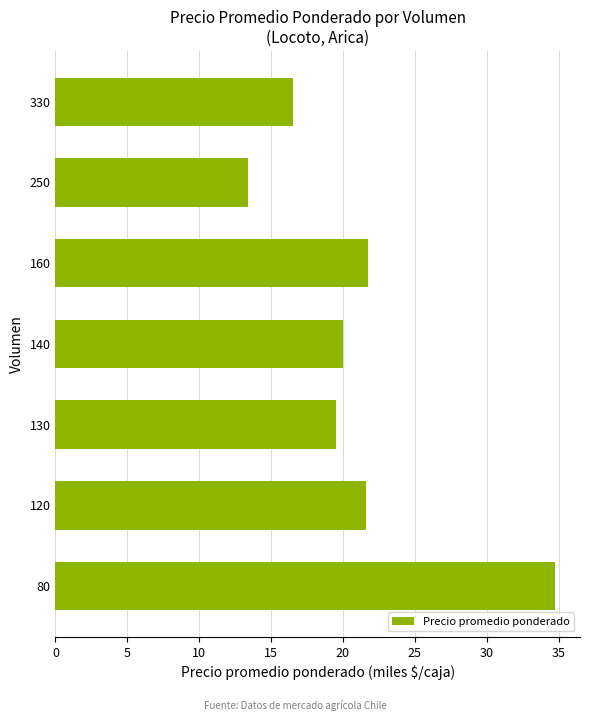

How many categories are shown in the chart?

7